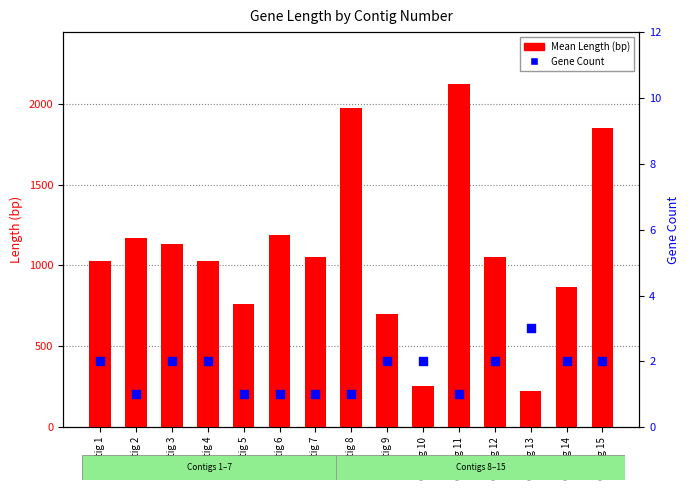

At which category is the sum across all series the highest?

Contig 11